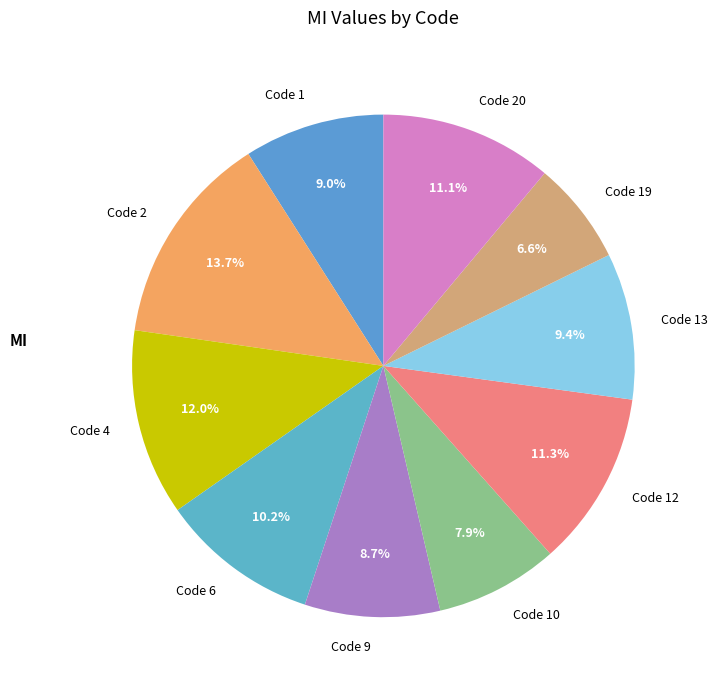

Do Code 20 and Code 2 together represent more than half of the pie?

No